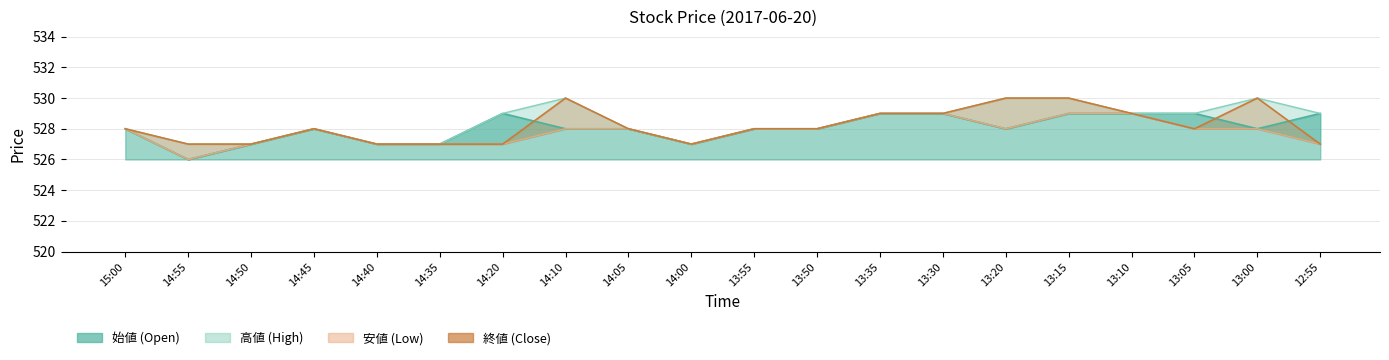

True or false: 終値 line and 安値 line cross at least once.

False